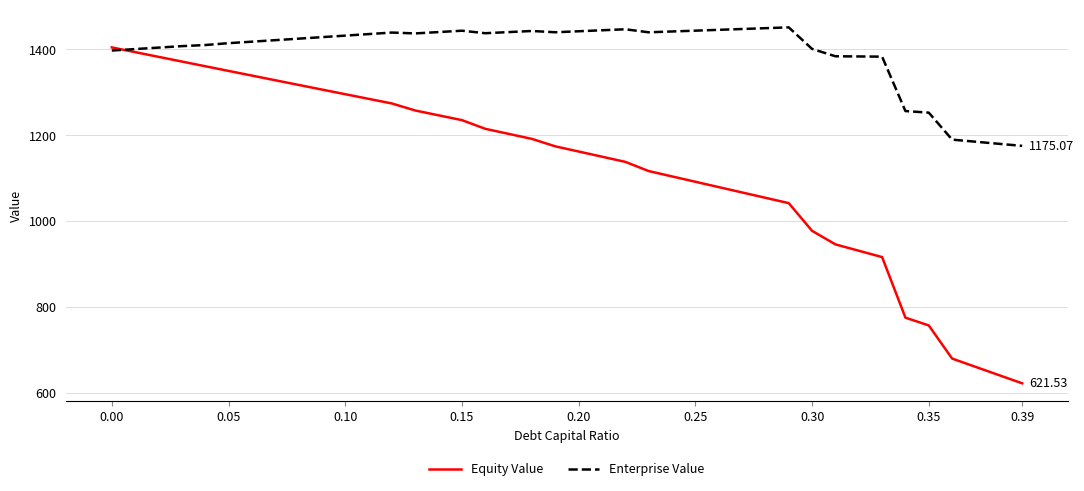

How many times do Equity Value and Enterprise Value cross each other?

1